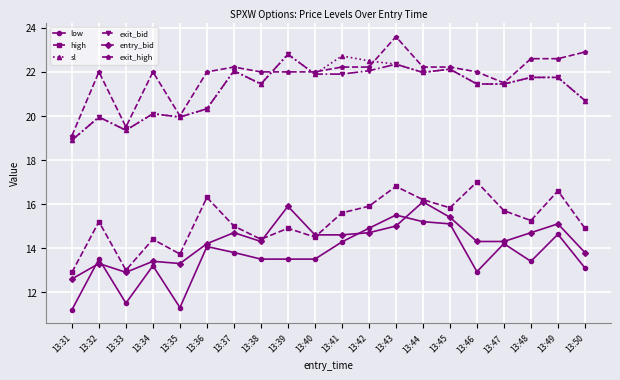

What is the difference between the second highest and second lowest values in the entry_bid series?

3.0